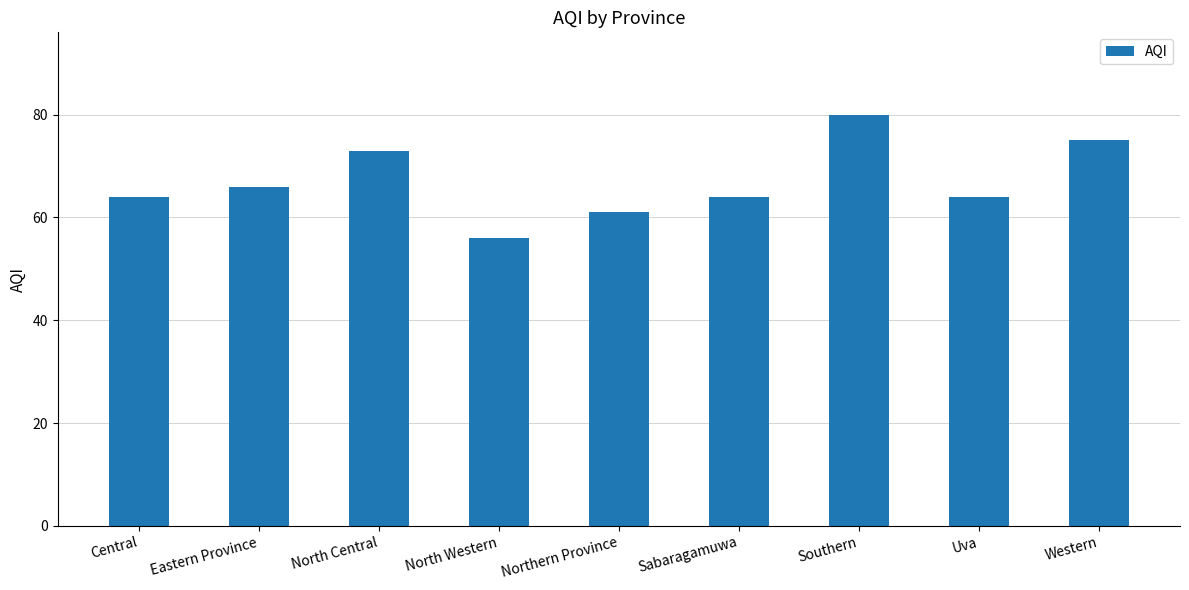

At which category does the chart reach its peak across all series?

Southern